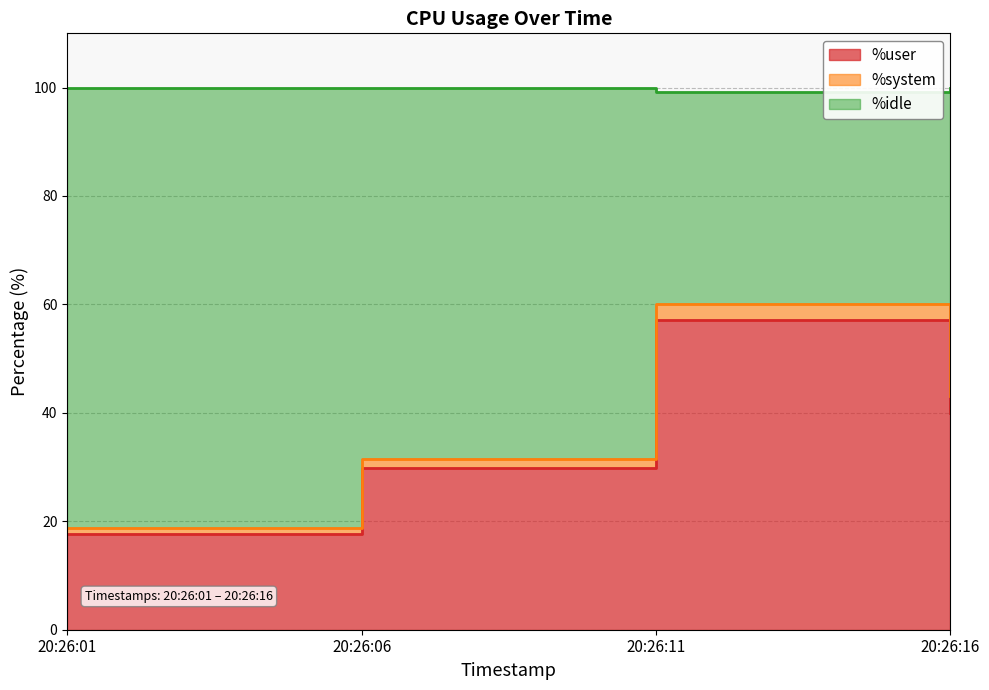

True or false: %user and %idle intersect in this chart.

False